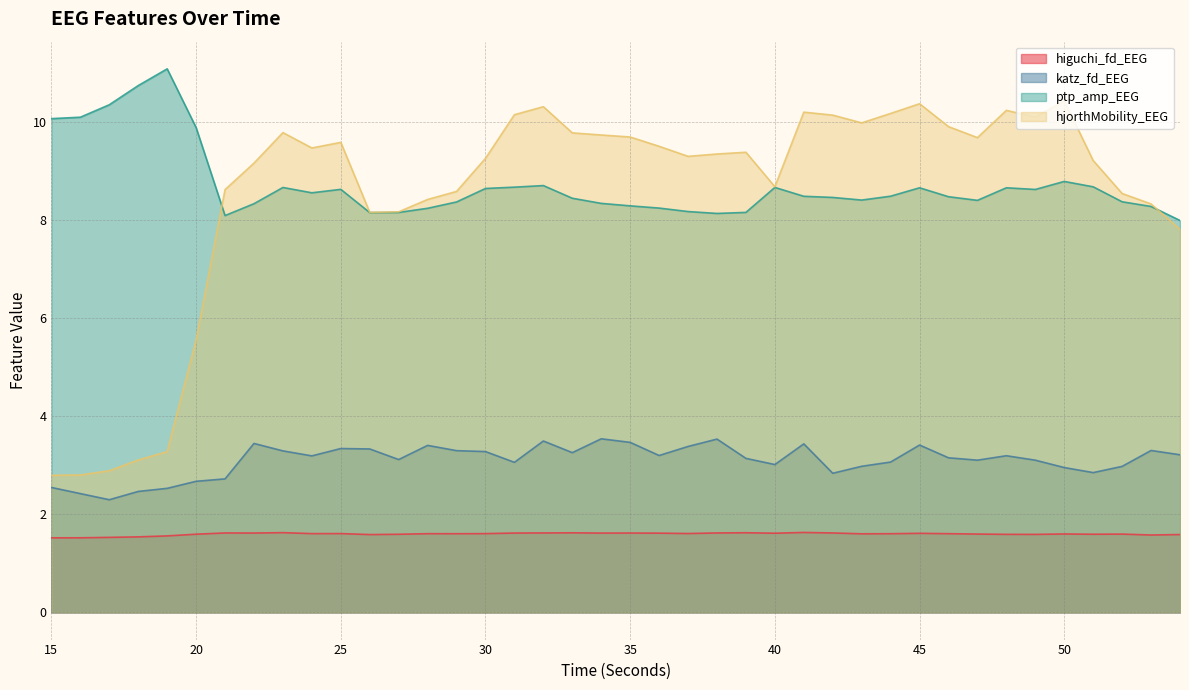

How many series are shown in this chart?

4